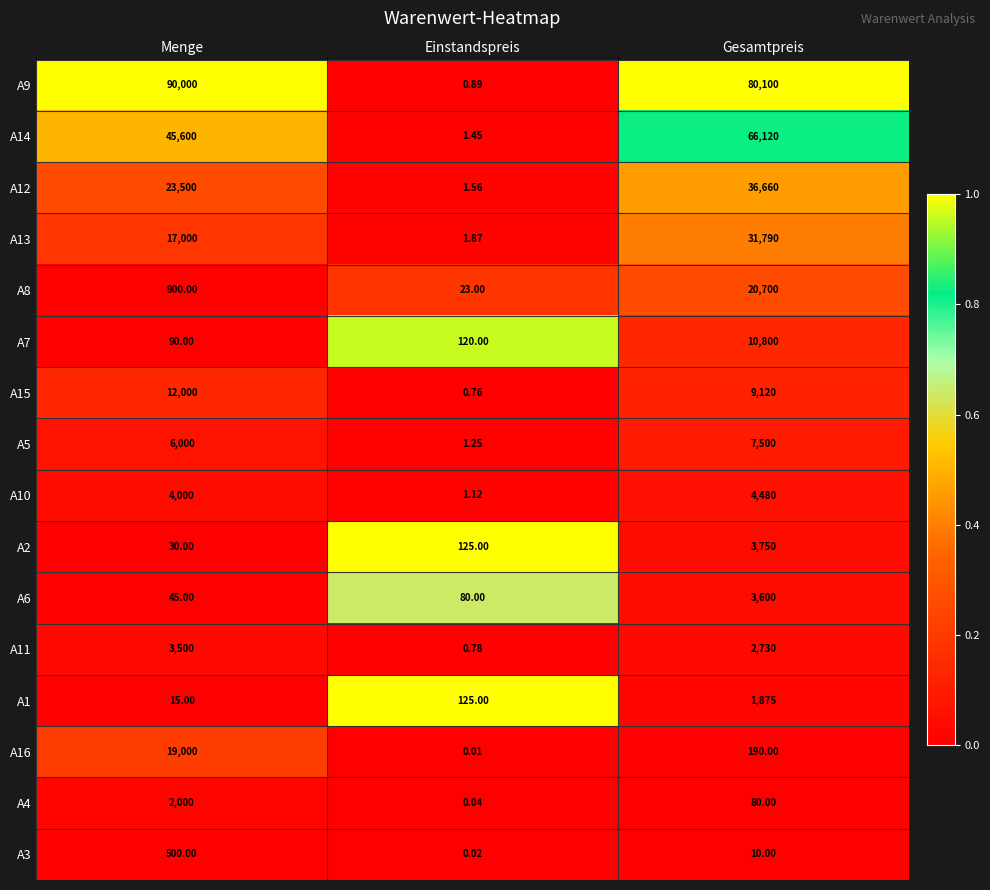

Which category has the highest value in the A1 series?

Gesamtpreis